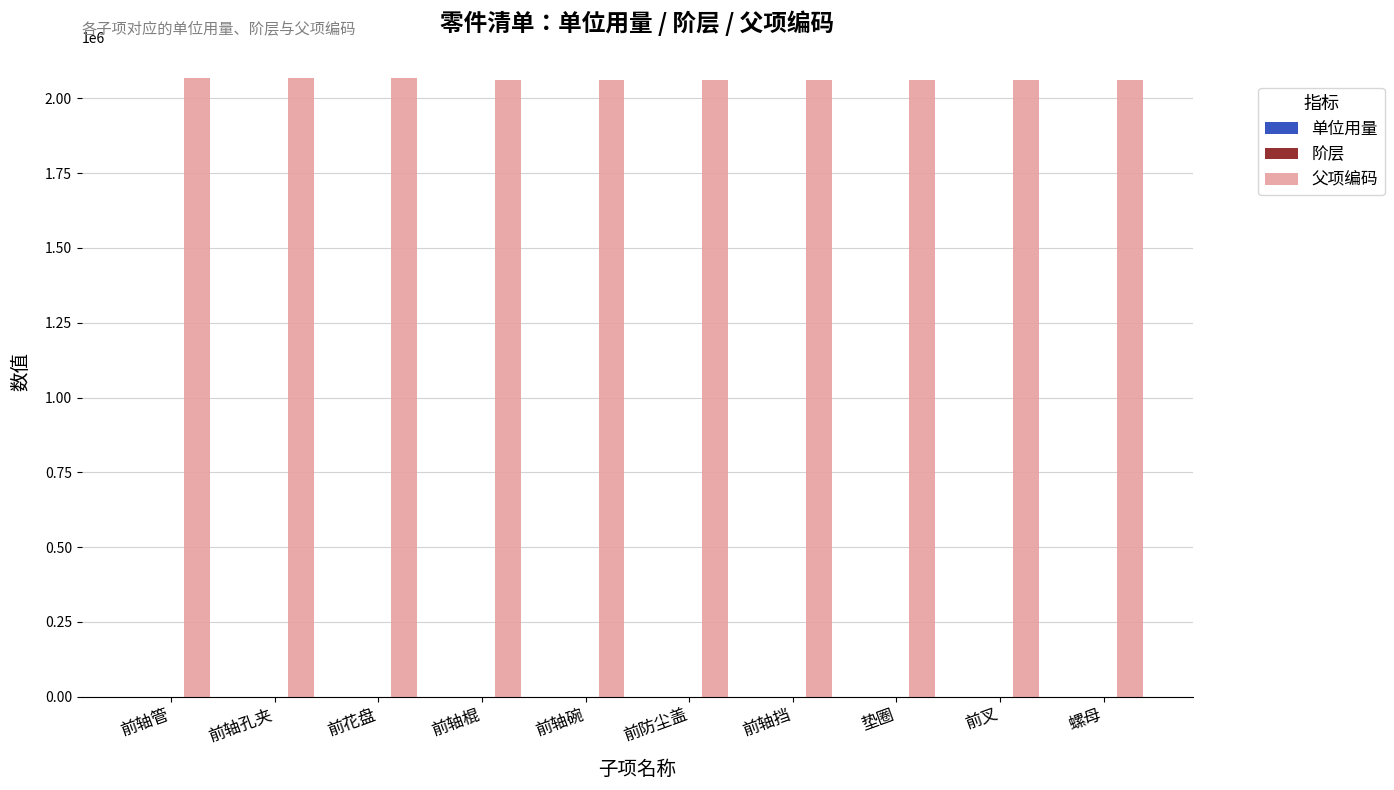

What is the sum of the 父项编码 values at 垫圈 and 前轴碗?

4125670